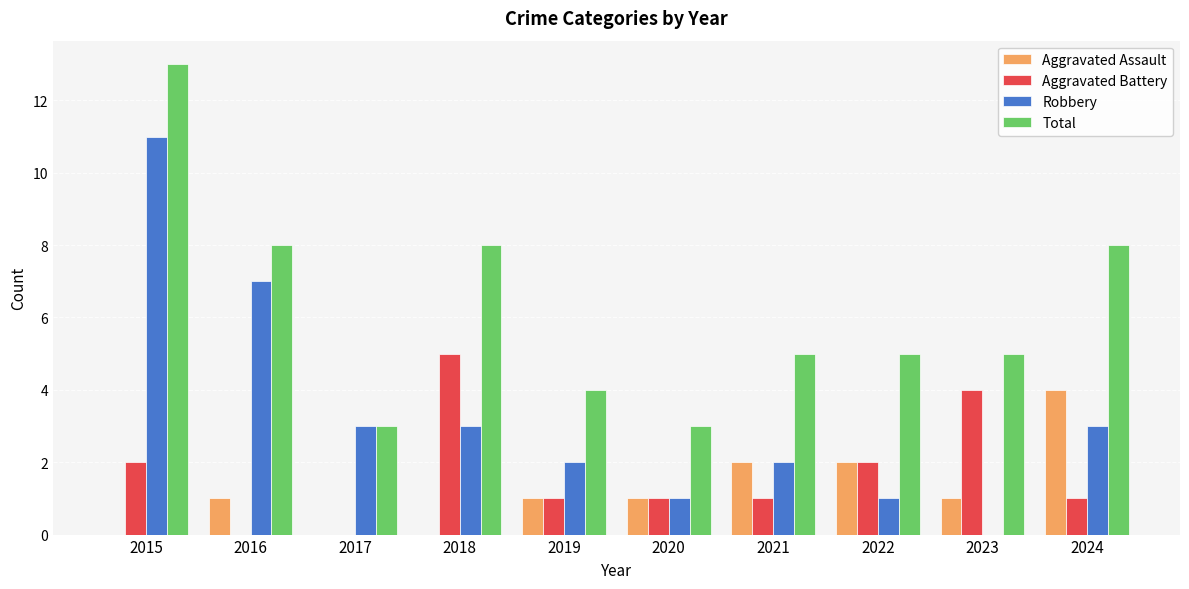

Which category has the highest value across all series?

2015